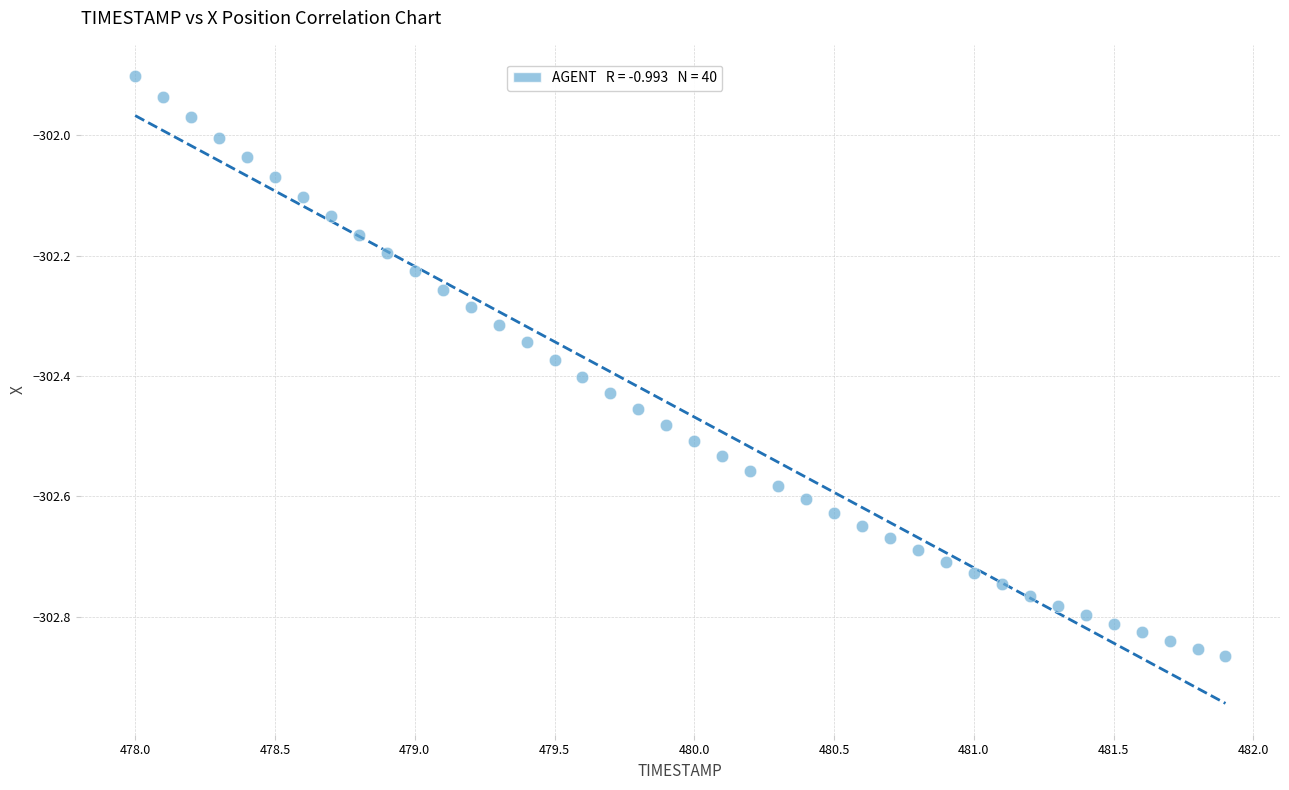

What is the range of X values (max minus min)?

3.9